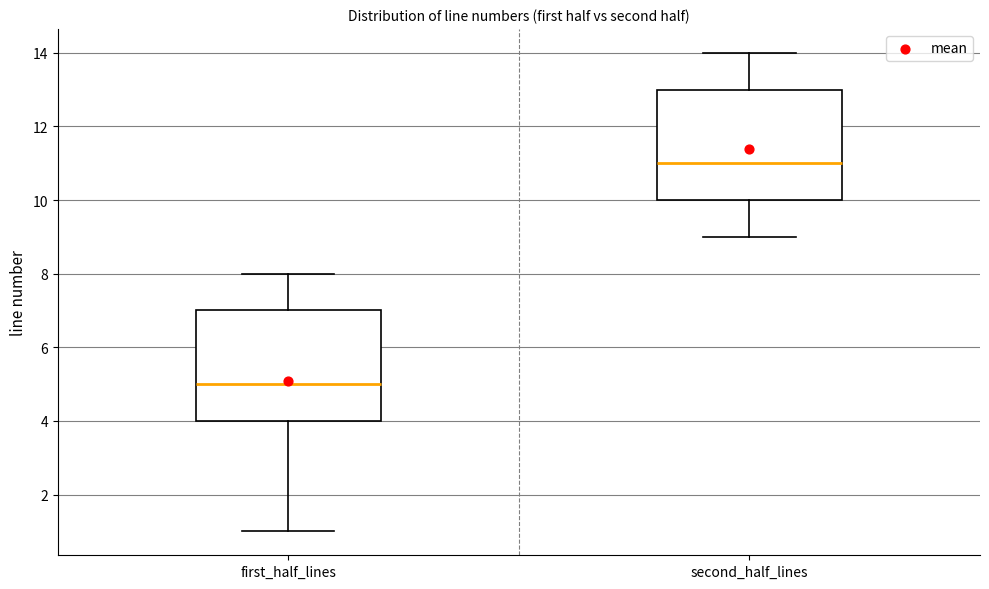

Reading left to right, transcribe this box plot: for each box, give where its median line is, the range the box spans, and where its two whiskers end, as read against the y-axis. The values are not printed on the chart, so give them approximately, as read against the axis.

first_half_lines: median 5, box 4 to 7, whiskers 1 to 8
second_half_lines: median 11, box 10 to 13, whiskers 9 to 14